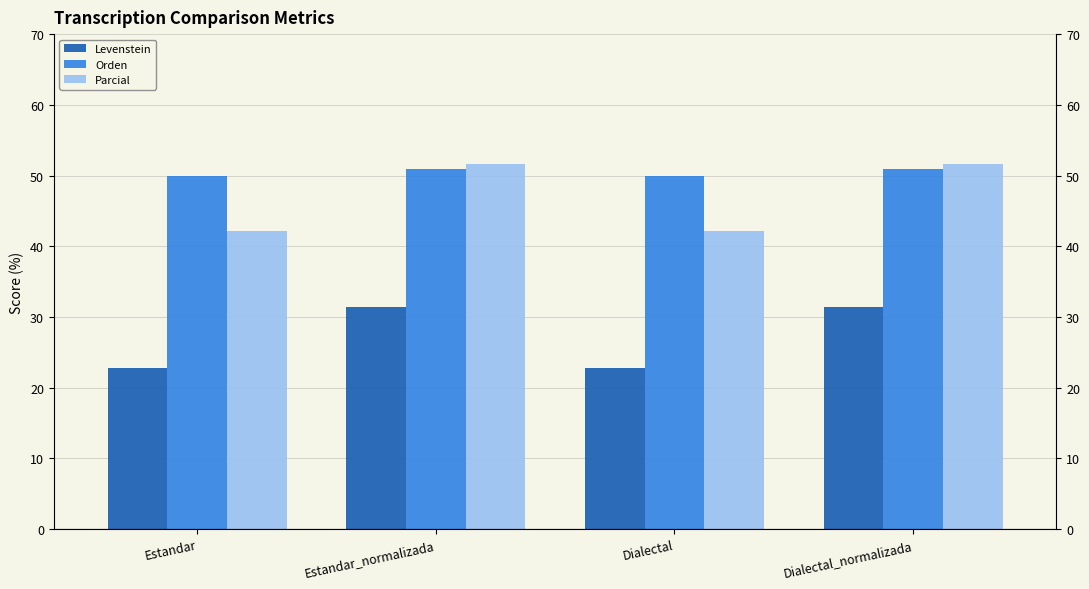

At which category is the sum across all series the highest?

Estandar_normalizada